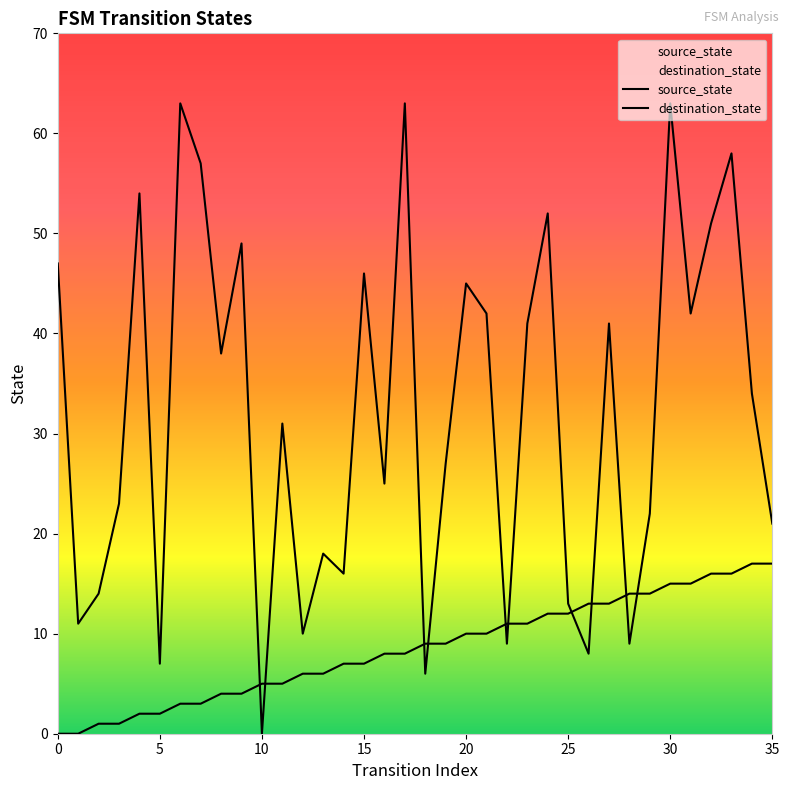

At which category is the sum across all series the highest?

30